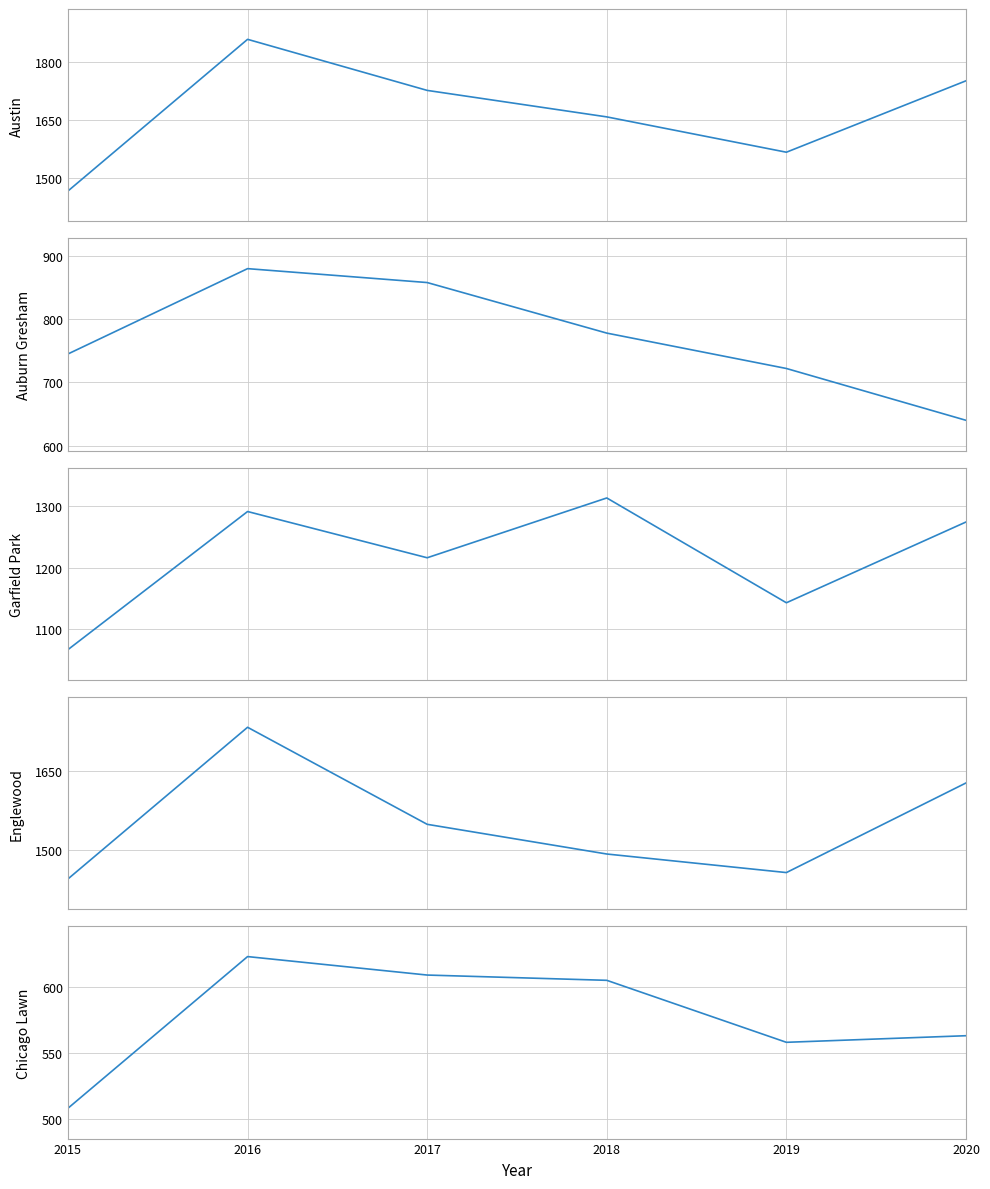

What is the difference between the Auburn Gresham values at 2020 and 2018?

138